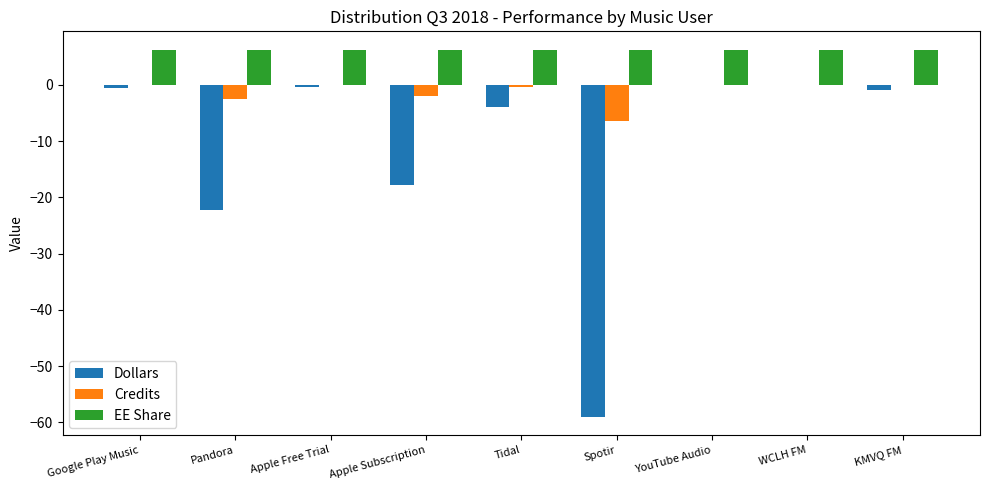

True or false: EE Share has a value of 6.2 at Google Play Music.

True